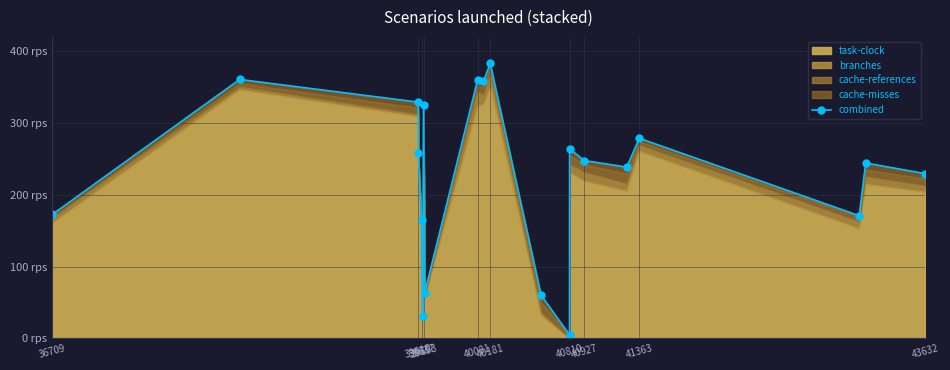

What is the greatest value displayed?

383.1